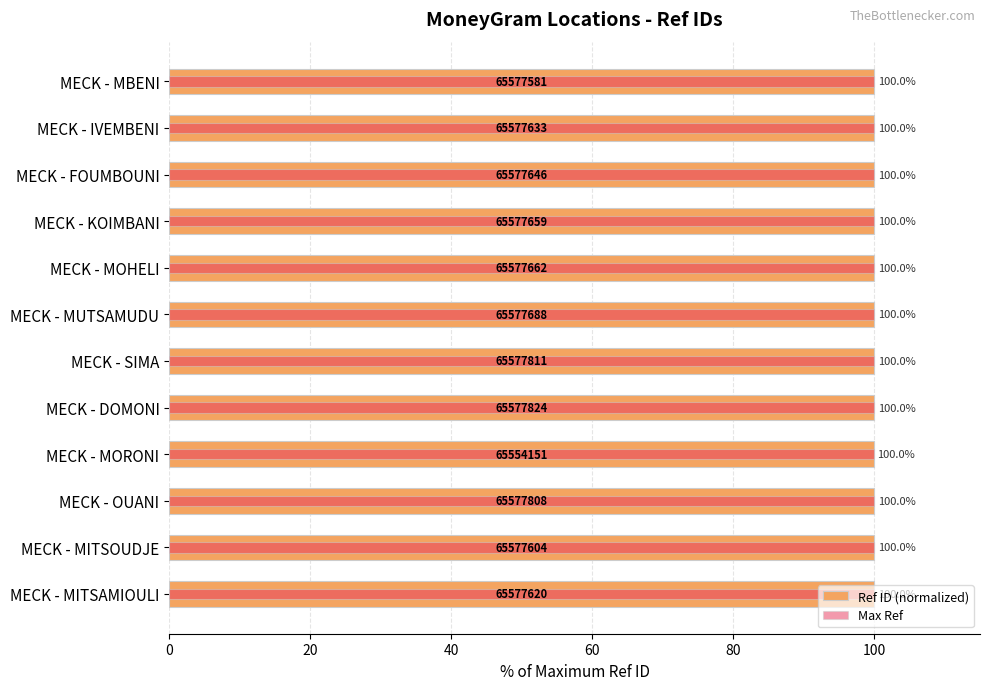

What position from the left is 0?

1